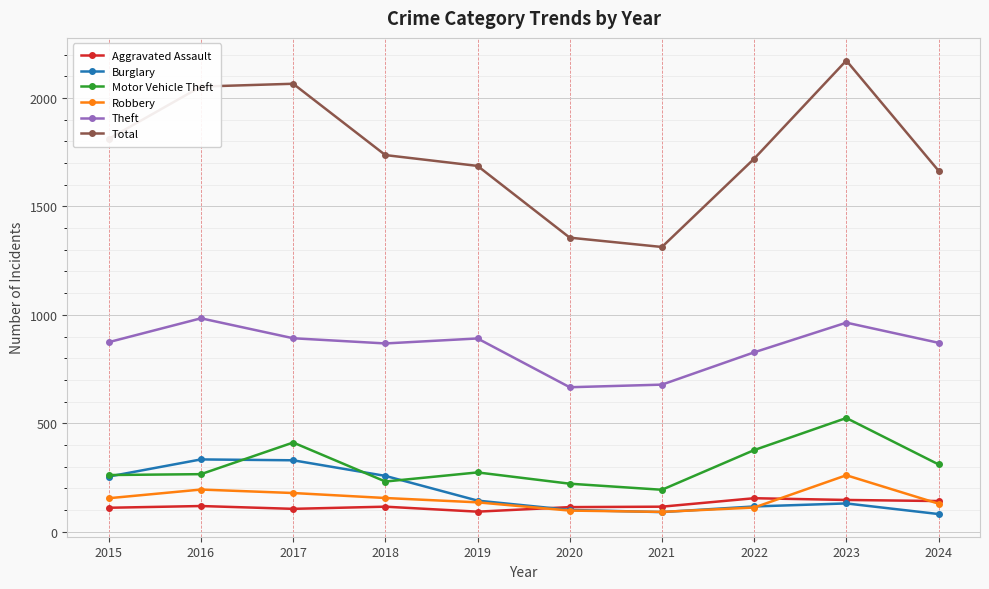

What is the value of the Motor Vehicle Theft point at the 7th from the left?

193